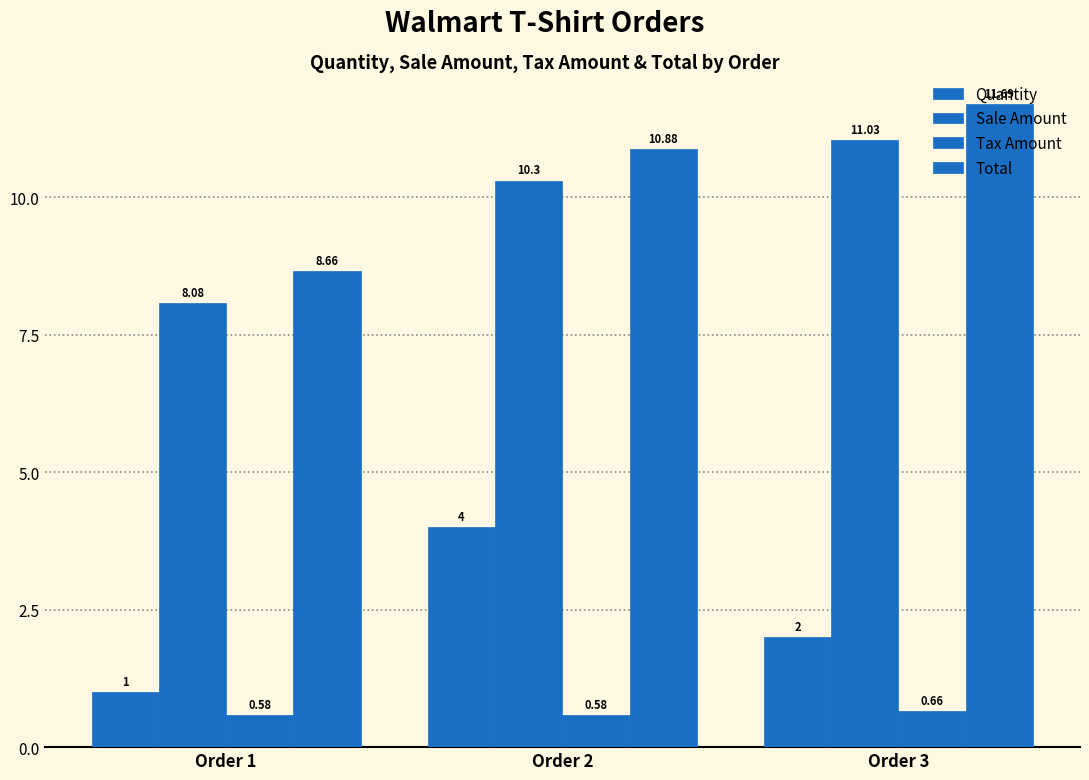

At which label does Quantity first exceed 2?

Order 2